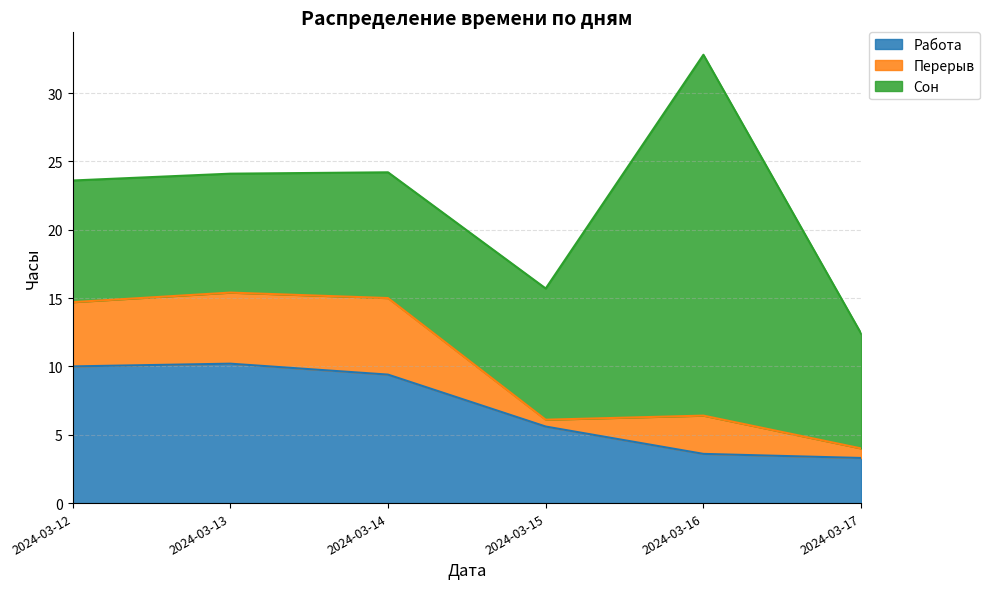

Read the Перерыв value at 2024-03-17.

0.7